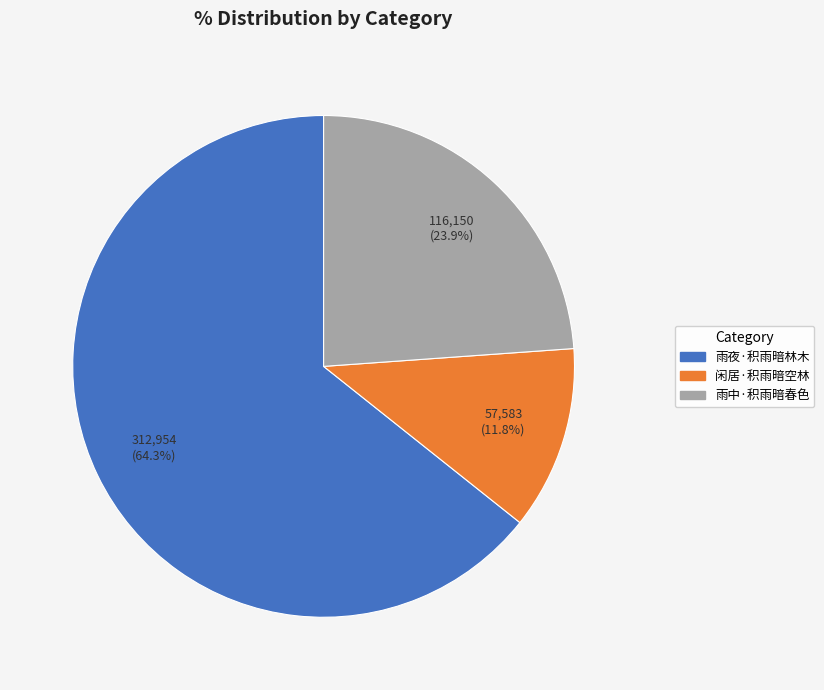

What percentage is the 雨夜·积雨暗林木 slice, to the nearest percent?

64%